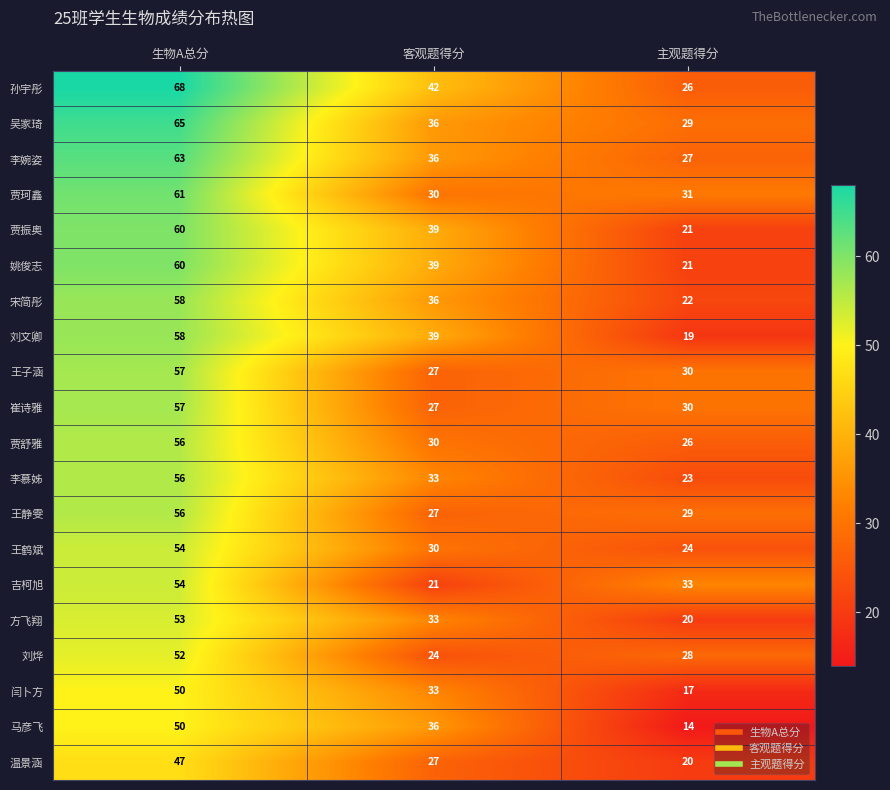

The value of 姚俊志 at 主观题得分 is 21. True or false?

True